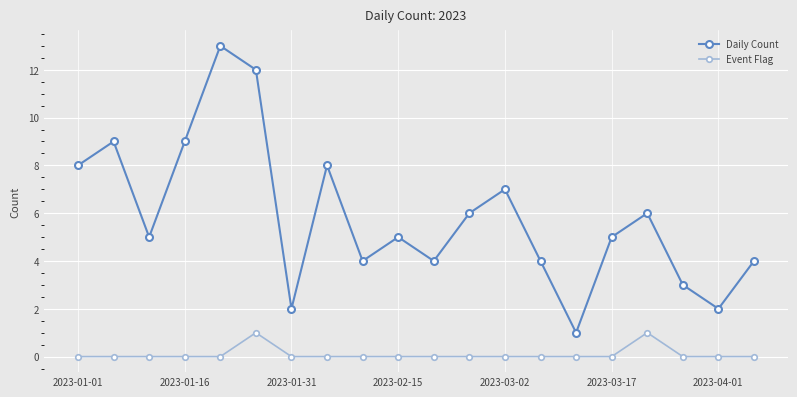

True or false: Event Flag and Daily Count cross at least once.

False